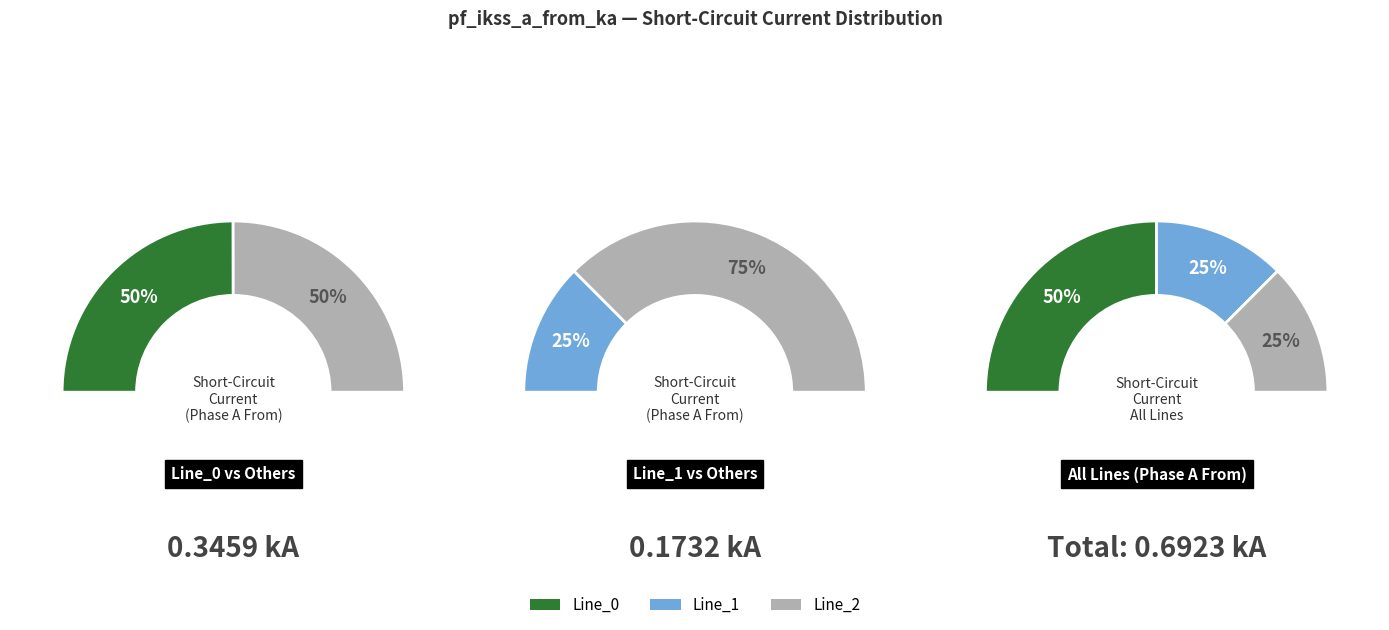

To the nearest percent, what portion does Line_1 represent?

25%